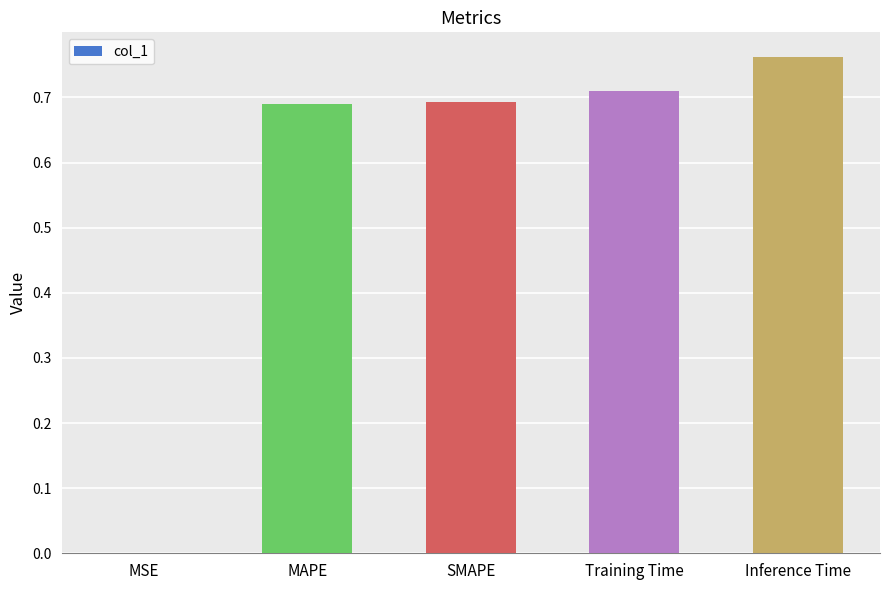

What is the change in value from MAPE to Inference Time?

+0.1